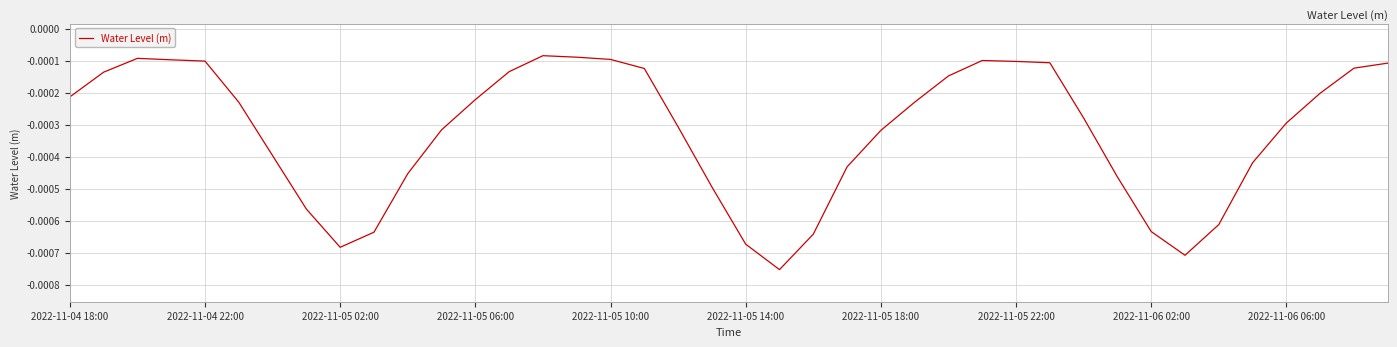

Is this an area chart (filled region under the line)?

No